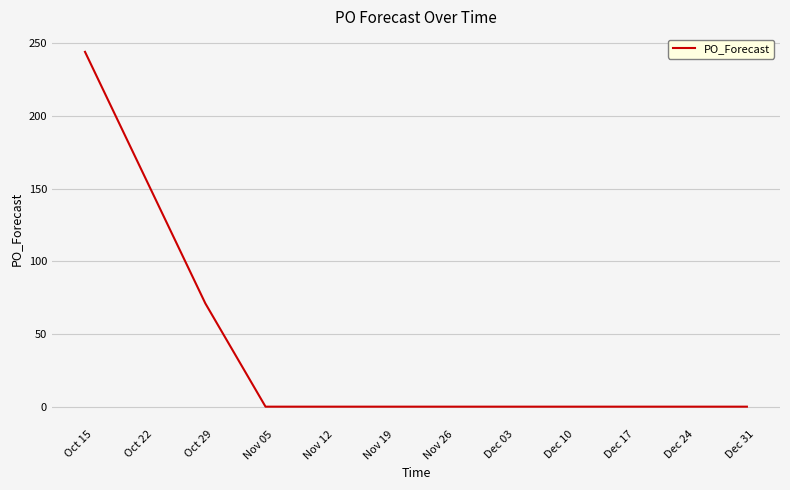

What is the maximum value shown in the chart?

244